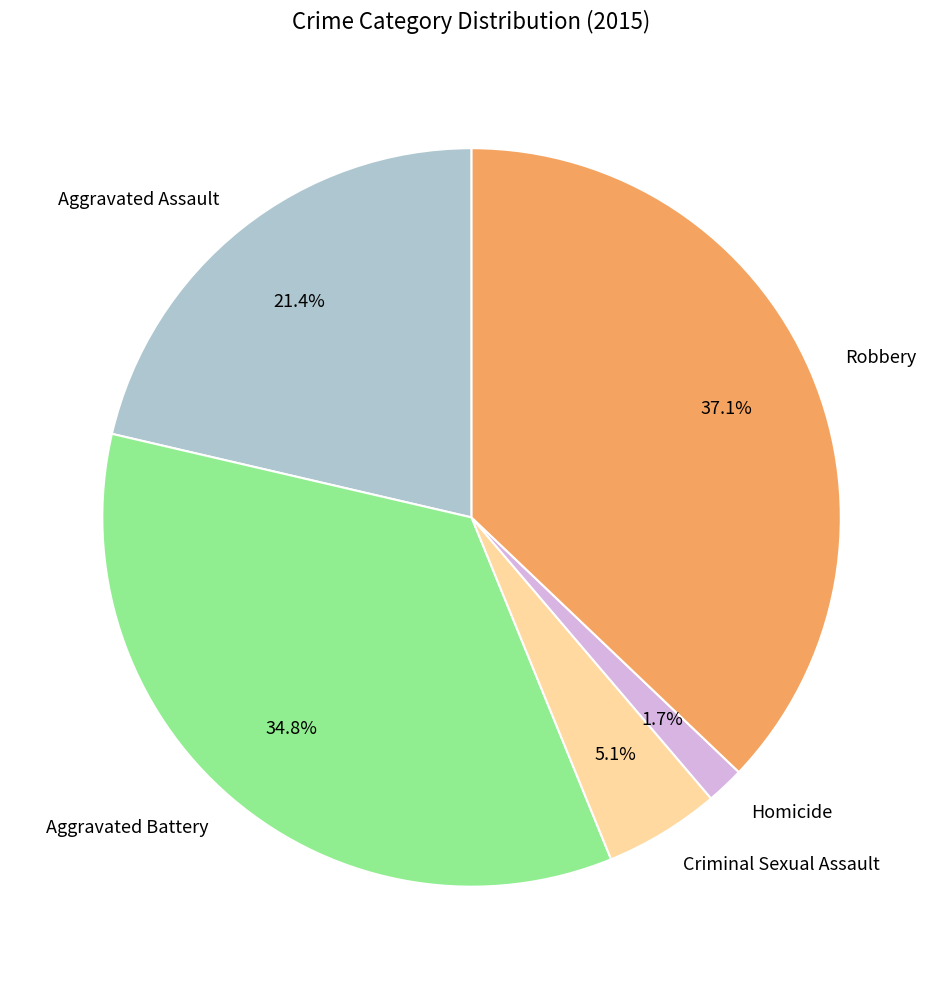

How many slices are in this pie chart?

5